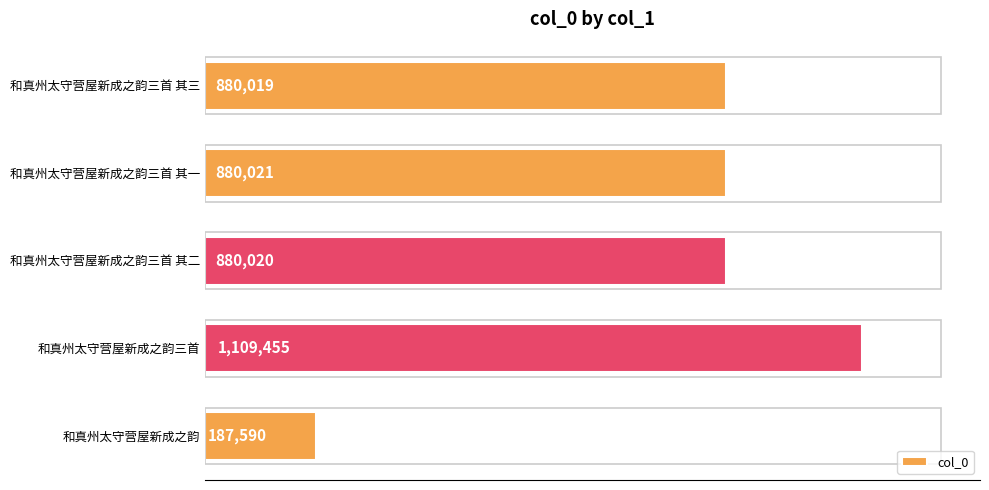

Are the bars horizontal?

Yes